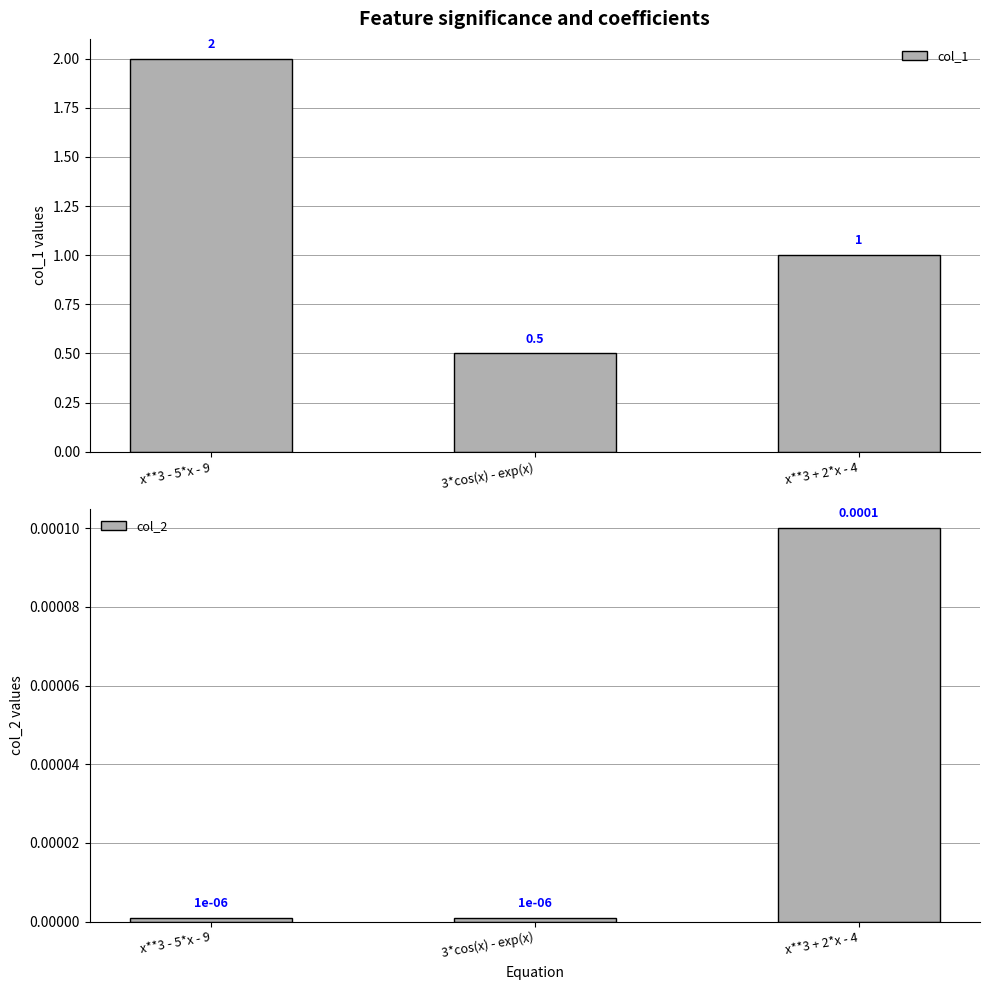

What is the label of the 1st bar from the left?

x**3 - 5*x - 9